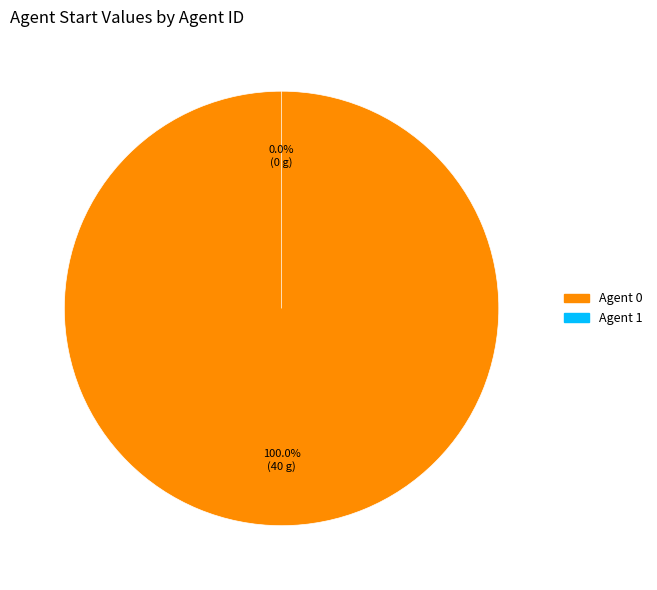

What is the smallest slice in the pie chart?

1